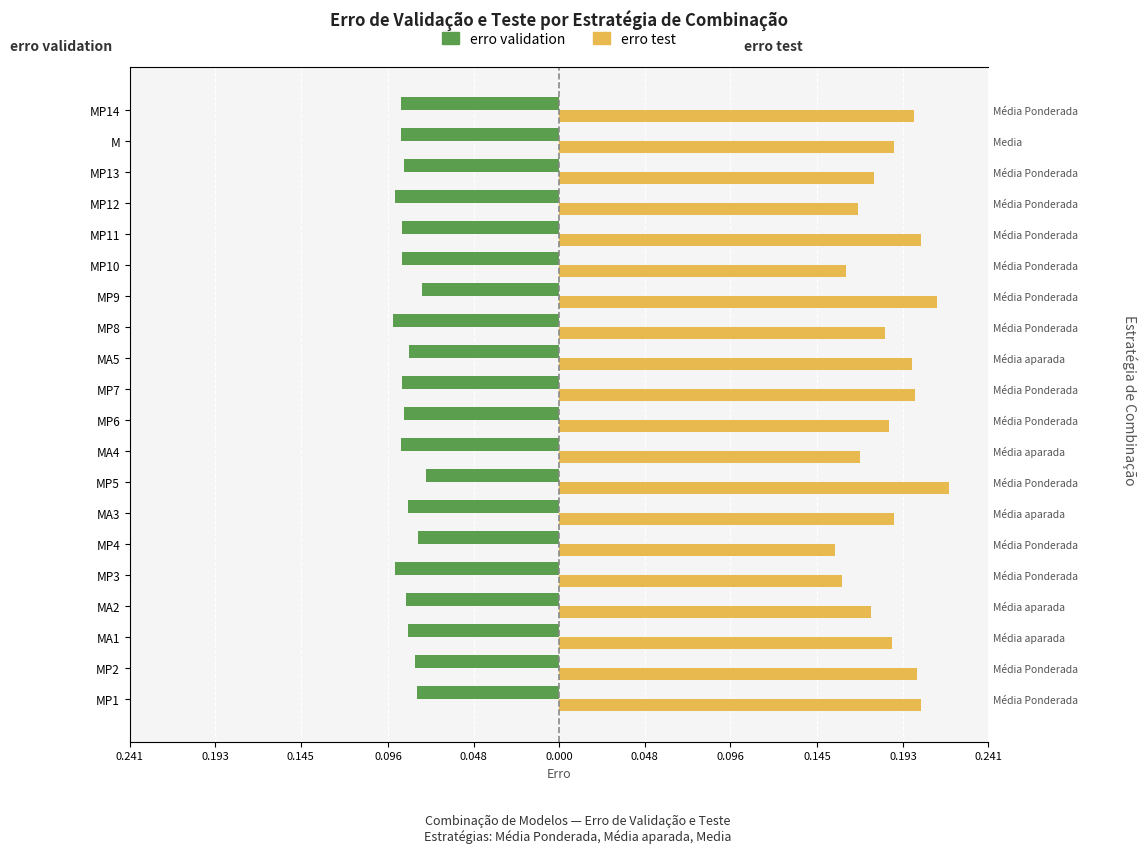

True or false: erro test has a value of 0.2 at MA4.

False